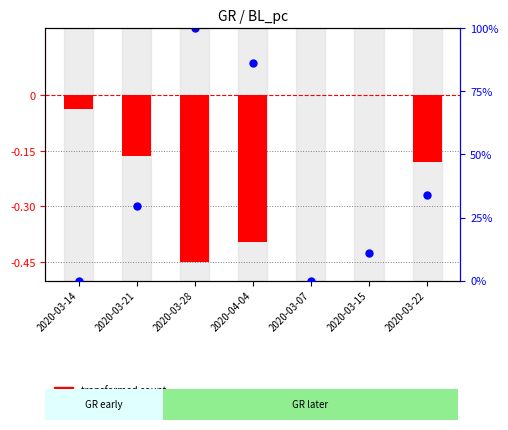

Is the value of percentile rank within the sample at 2020-04-04 greater than the value of transformed count at 2020-03-14?

Yes